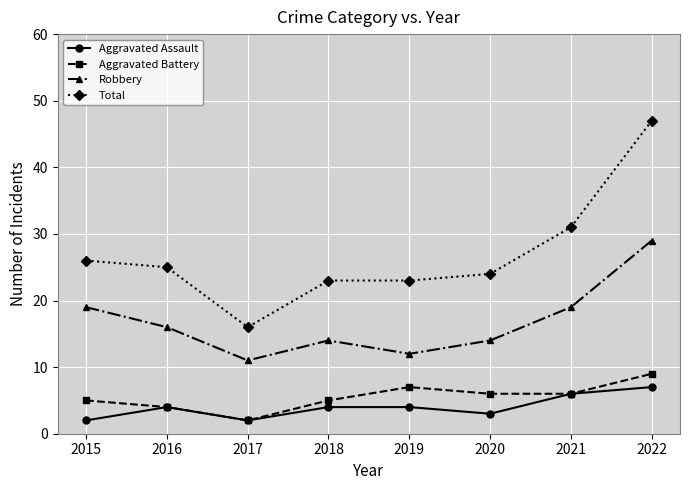

Does the chart display data point markers on the line(s)?

Yes